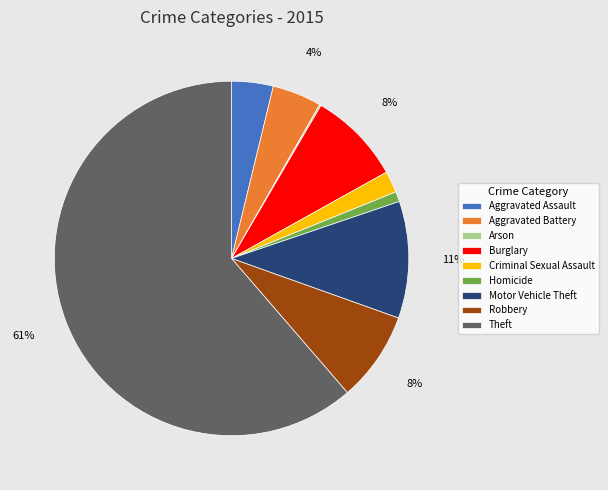

Is Theft the majority of the pie?

Yes